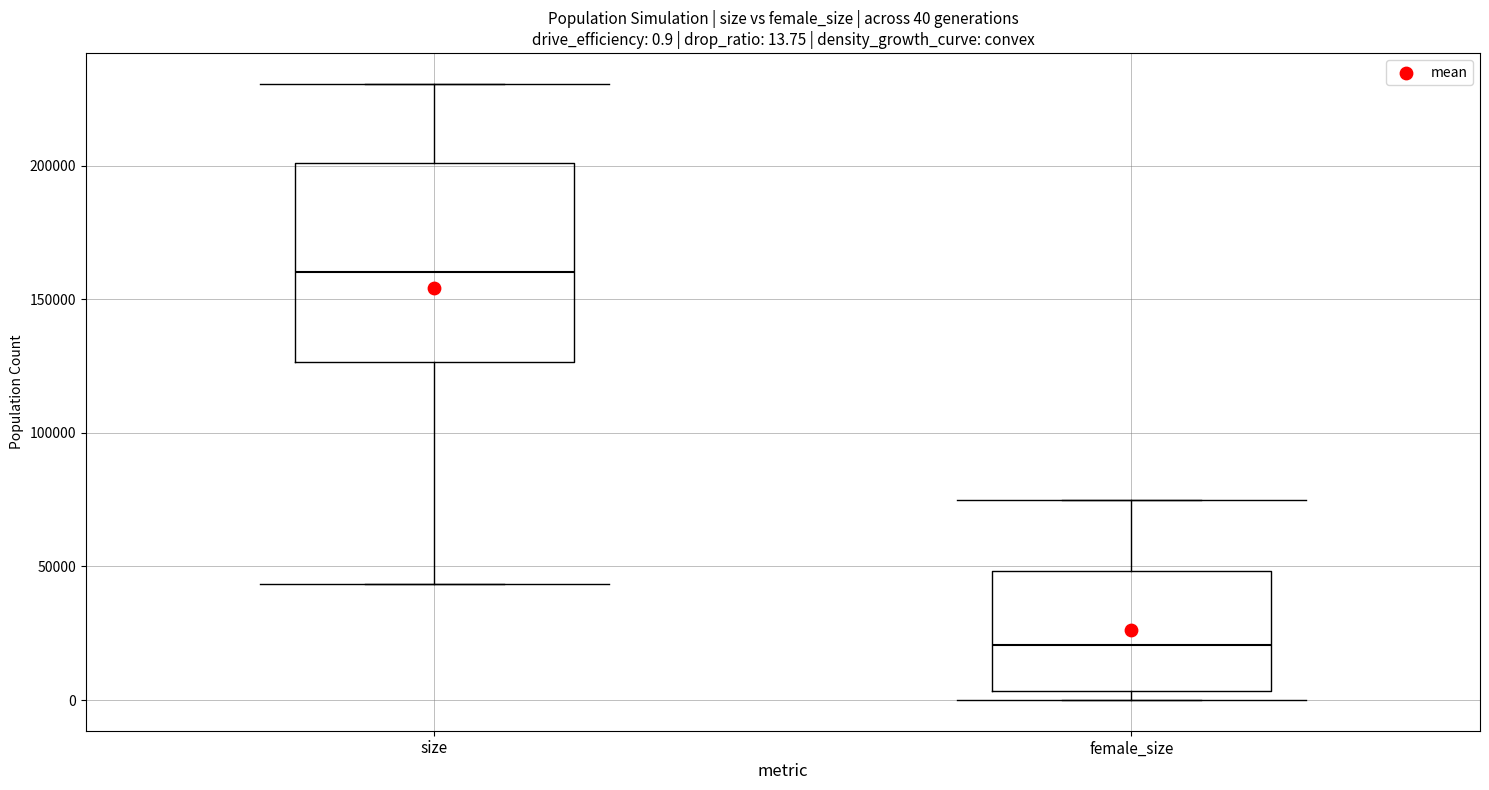

Which box has the lowest median line?

female_size